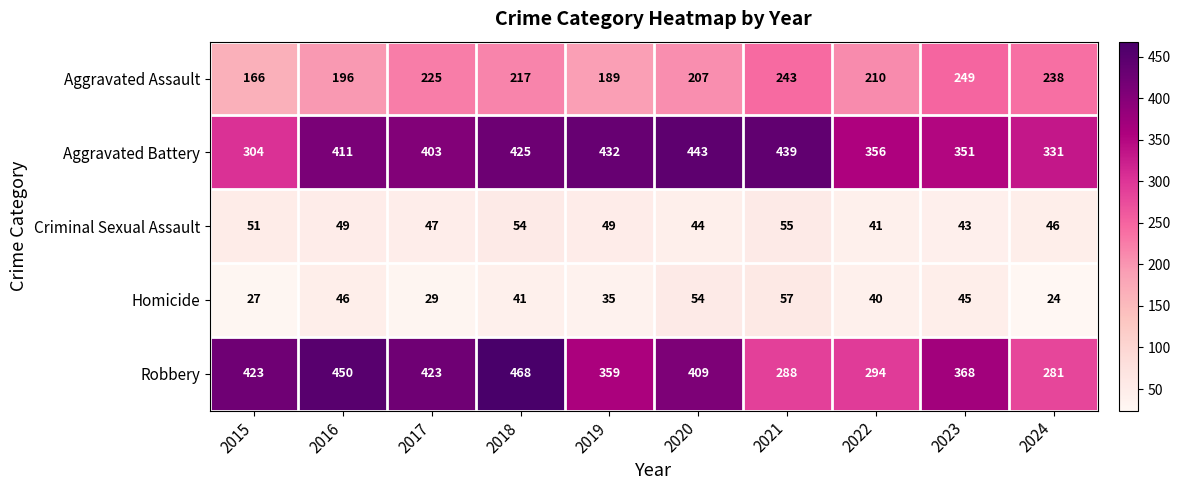

What is the approximate value of Robbery at 2021, to the nearest 5?

290